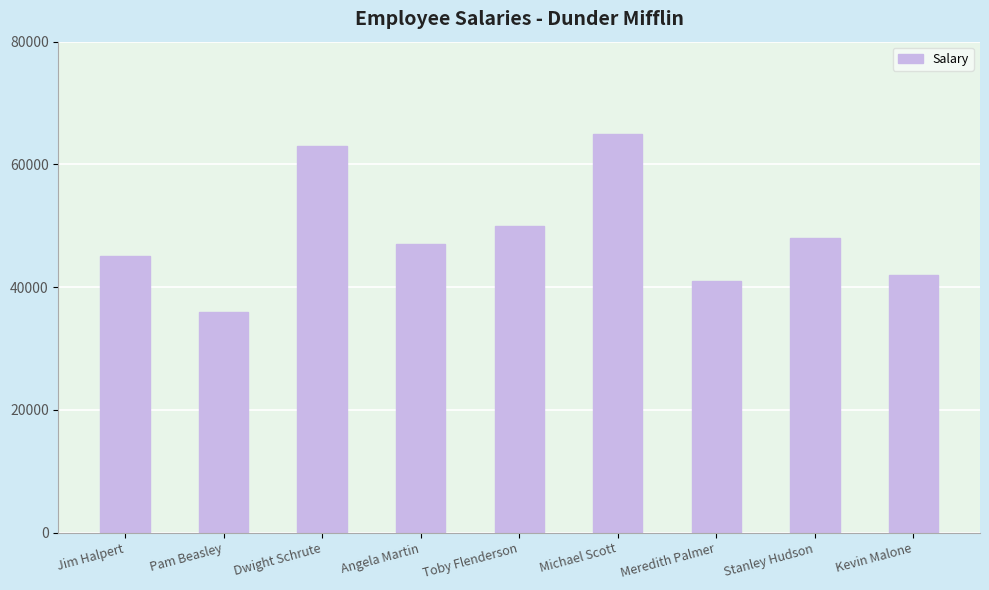

List the labels in order of value, largest first.

Michael Scott, Dwight Schrute, Toby Flenderson, Stanley Hudson, Angela Martin, Jim Halpert, Kevin Malone, Meredith Palmer, Pam Beasley